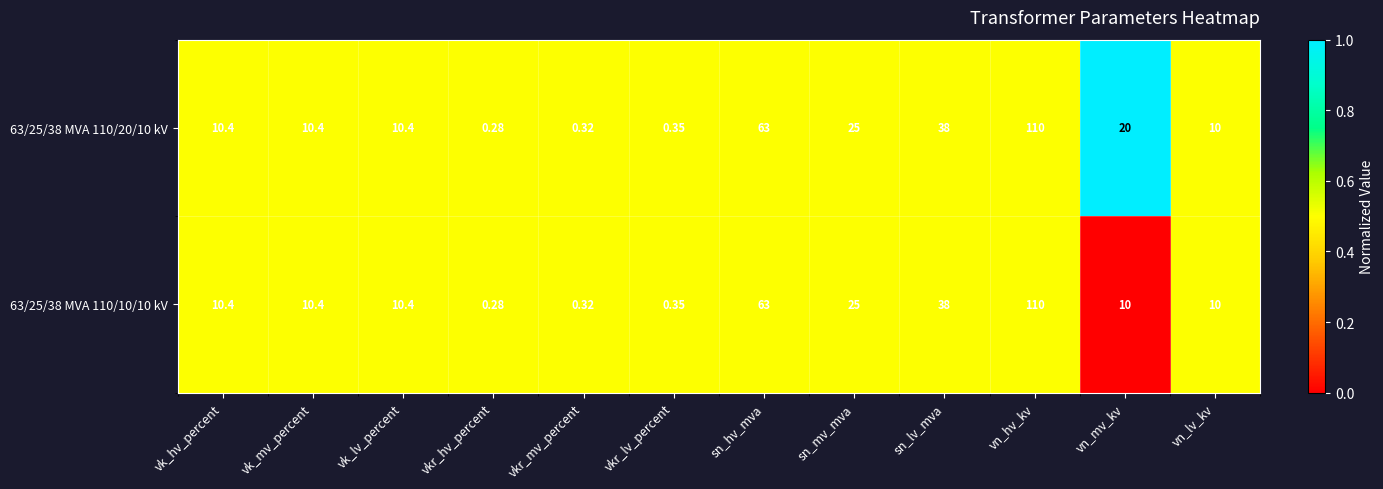

Where does the 63/25/38 MVA 110/10/10 kV series first go above 10?

vk_hv_percent